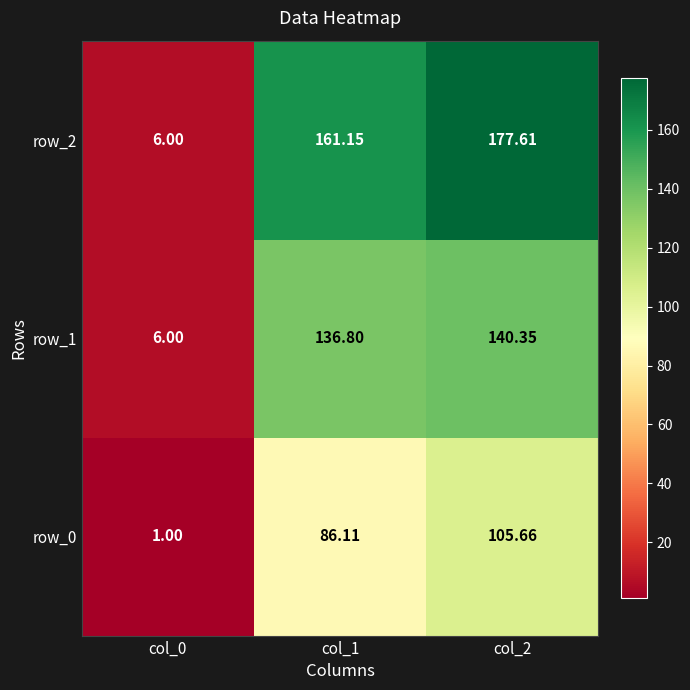

What is the smallest value displayed?

1.0